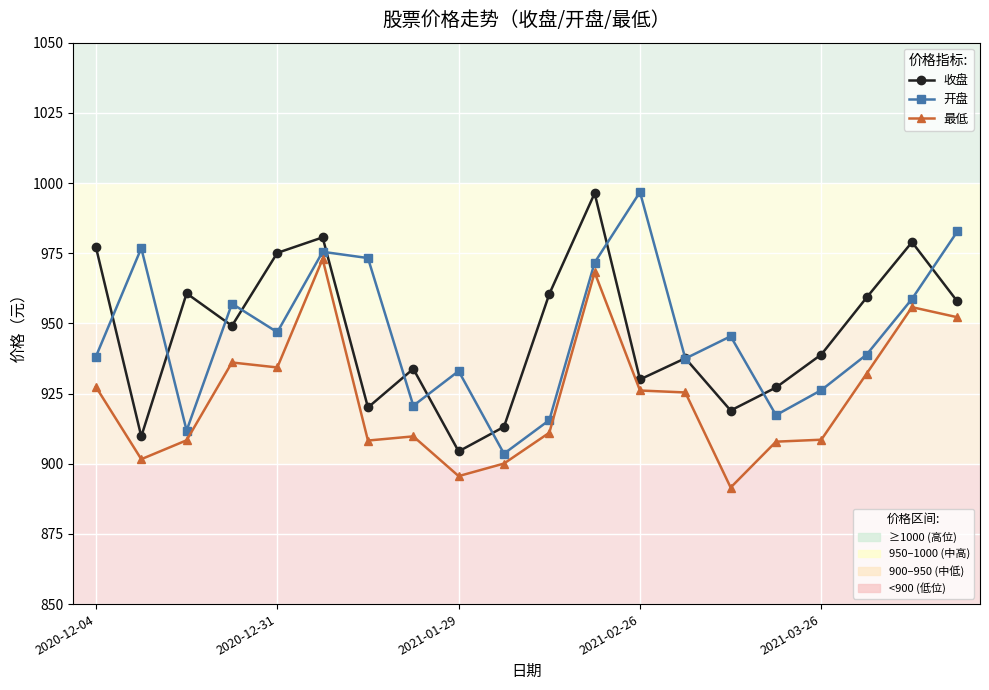

What is the maximum value shown in the chart?

996.8